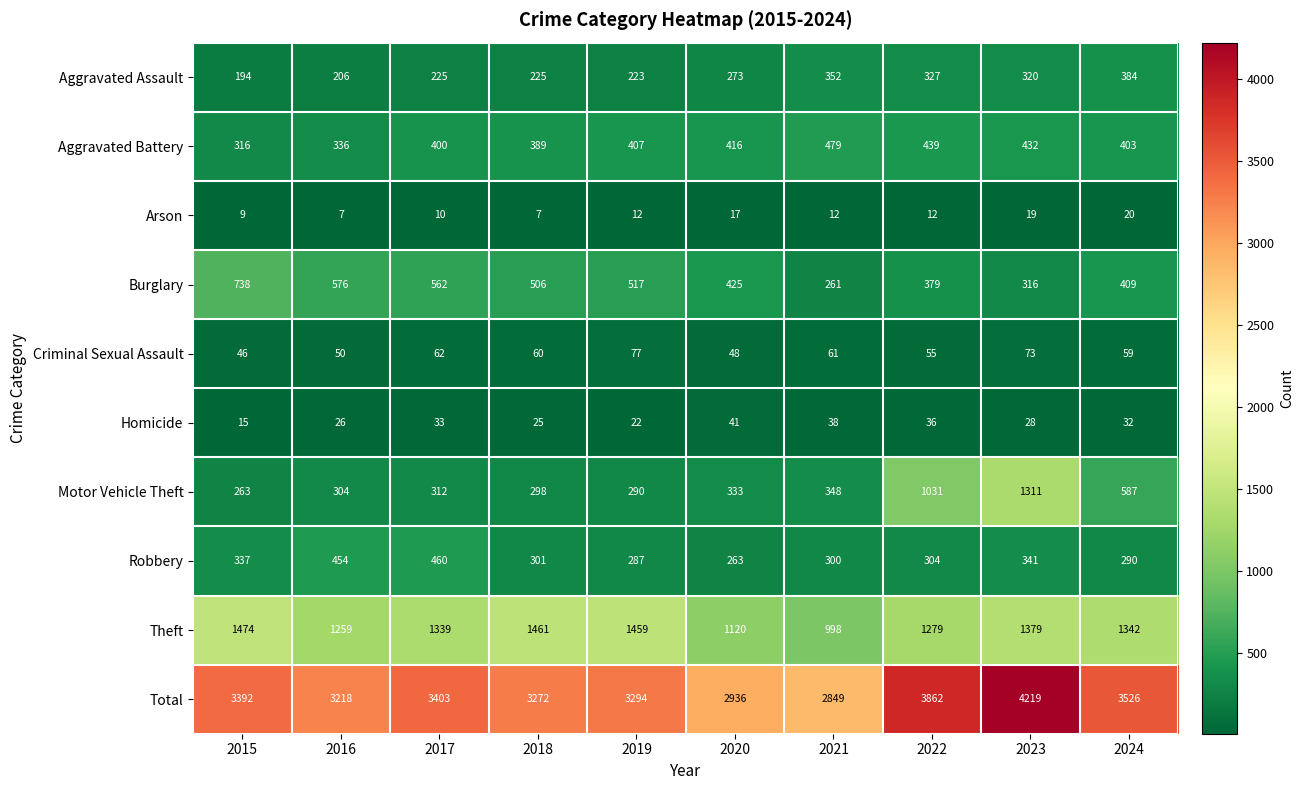

The Aggravated Battery series shows 431 at 2015. True or false?

False